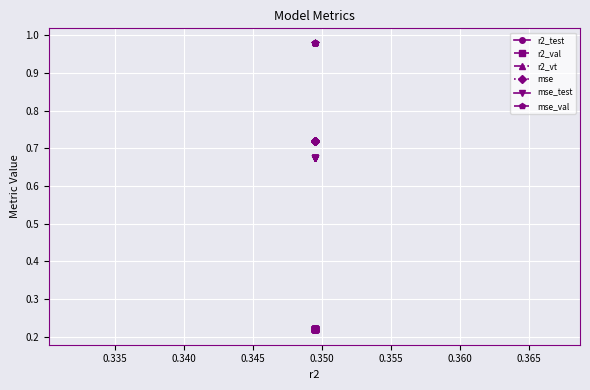

Reading left to right, extract all data points from this chart.

r2_test: 0.2	0.2	0.2	0.2	0.2	0.2	0.2	0.2	0.2	0.2	0.2	0.2	0.2	0.2	0.2
r2_val: 0.2	0.2	0.2	0.2	0.2	0.2	0.2	0.2	0.2	0.2	0.2	0.2	0.2	0.2	0.2
r2_vt: 0.2	0.2	0.2	0.2	0.2	0.2	0.2	0.2	0.2	0.2	0.2	0.2	0.2	0.2	0.2
mse: 0.7	0.7	0.7	0.7	0.7	0.7	0.7	0.7	0.7	0.7	0.7	0.7	0.7	0.7	0.7
mse_test: 0.7	0.7	0.7	0.7	0.7	0.7	0.7	0.7	0.7	0.7	0.7	0.7	0.7	0.7	0.7
mse_val: 1.0	1.0	1.0	1.0	1.0	1.0	1.0	1.0	1.0	1.0	1.0	1.0	1.0	1.0	1.0